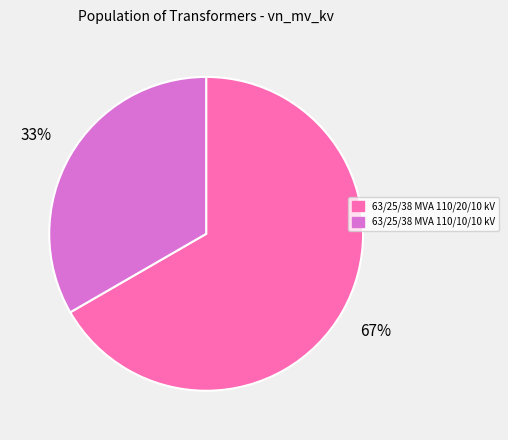

The 63/25/38 MVA 110/20/10 kV slice represents 78% of the pie. True or false?

False